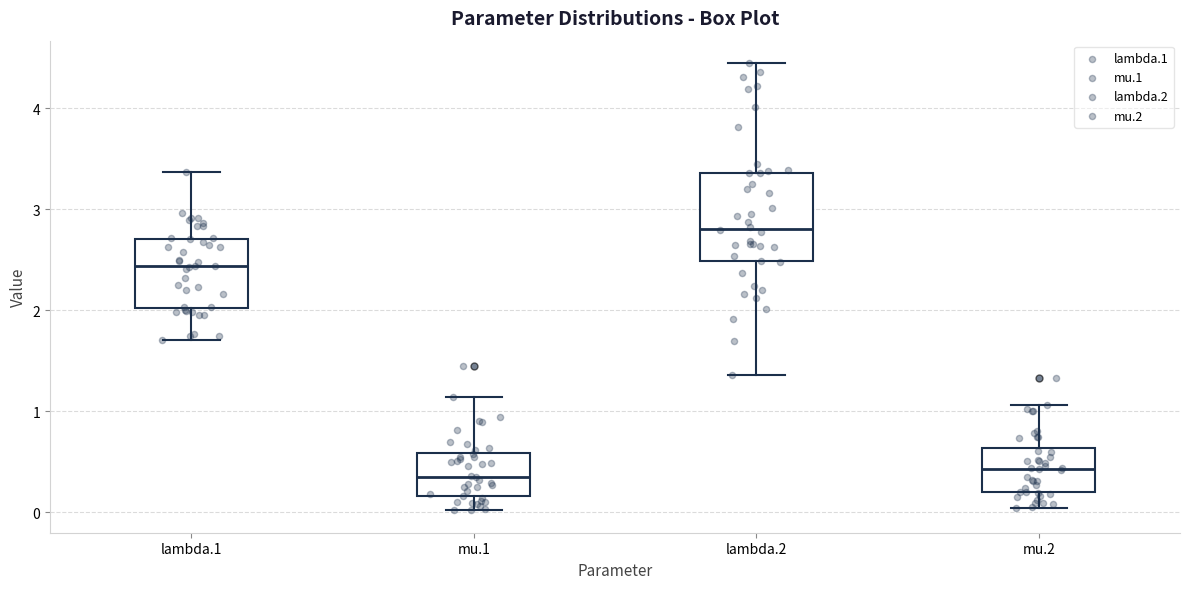

Reading left to right, read every box against the y-axis: the position of its median line, the range the box covers, and the ends of its whiskers. The values are not printed on the chart, so give them approximately, as read against the axis.

lambda.1: median 2.4, box 2.0 to 2.7, whiskers 1.7 to 3.4
mu.1: median 0.4, box 0.2 to 0.6, whiskers 0.0 to 1.1
lambda.2: median 2.8, box 2.5 to 3.4, whiskers 1.4 to 4.4
mu.2: median 0.4, box 0.2 to 0.6, whiskers 0.0 to 1.1